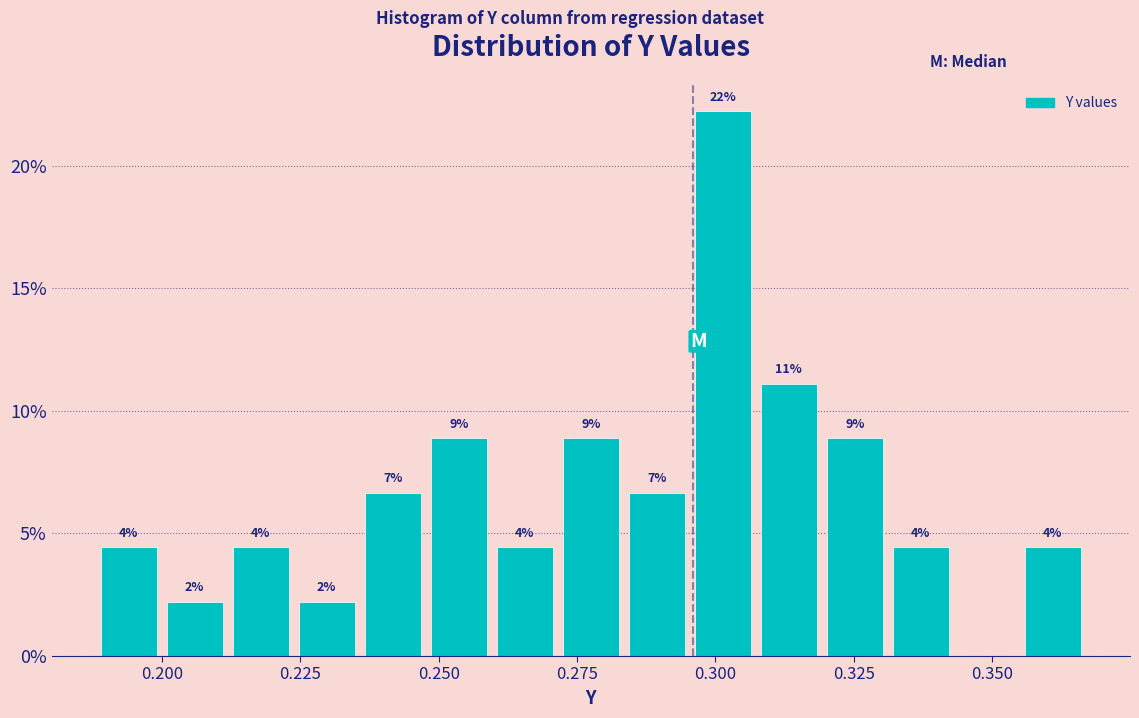

Read against the x-axis, roughly where is the centre of the tallest bar?

0.300